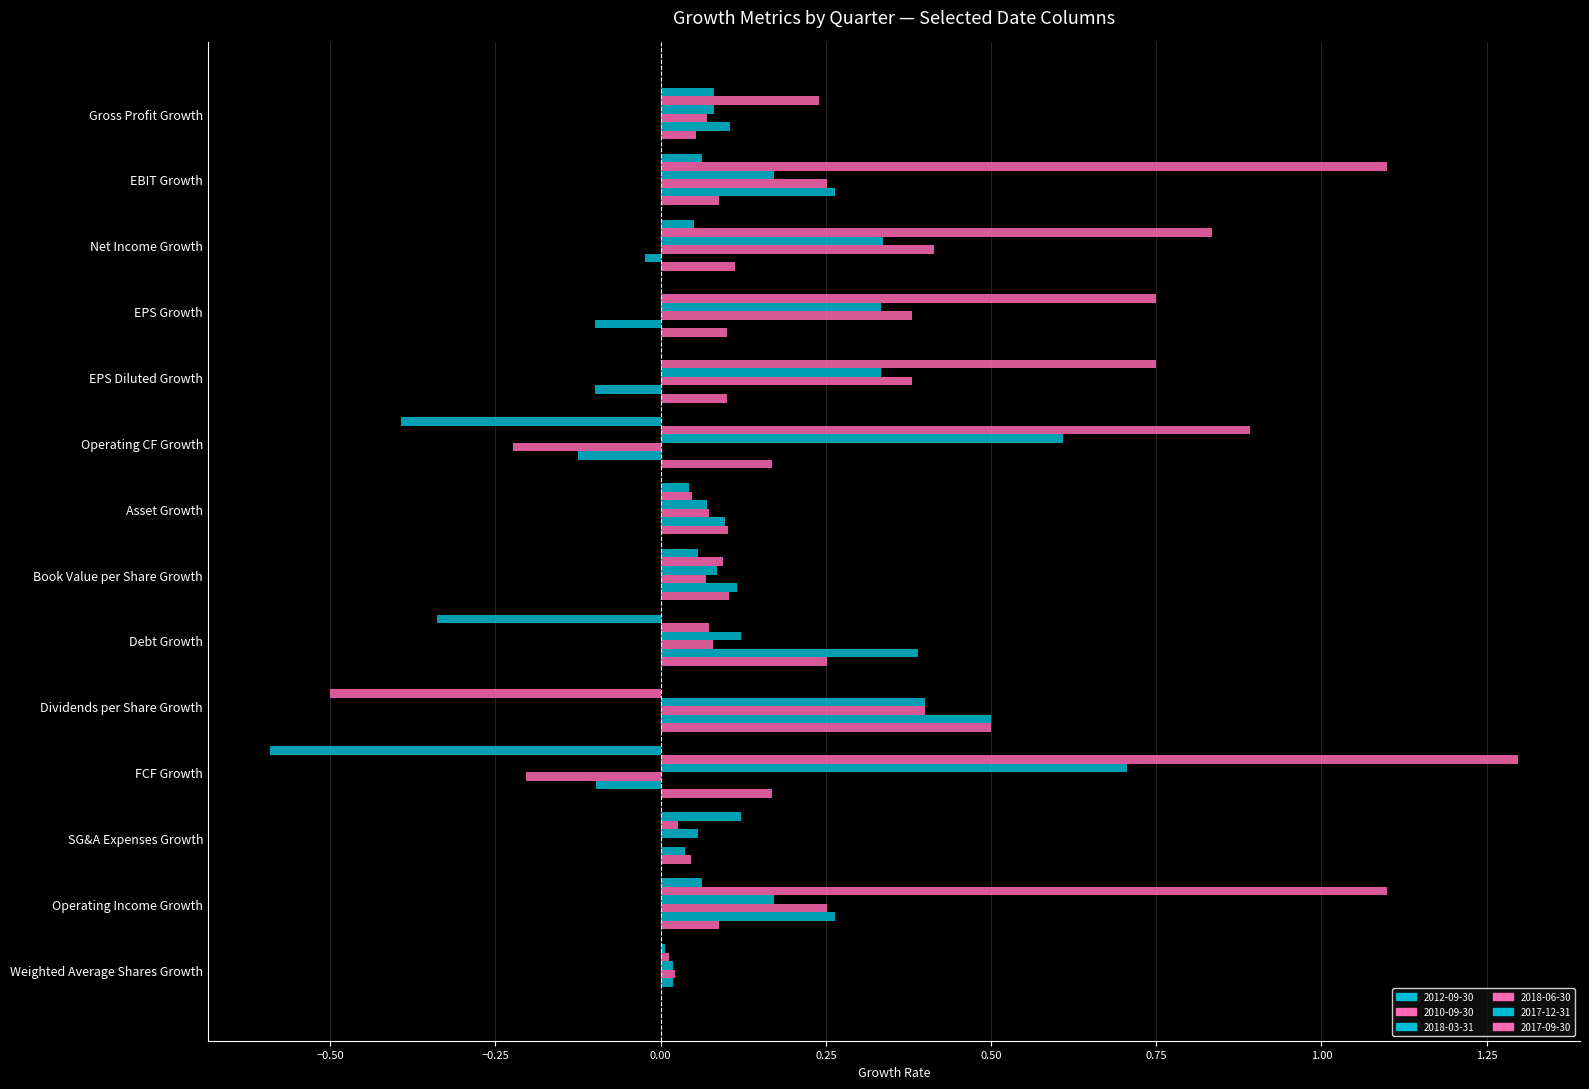

What is the label of the 6th bar from the left?

Operating CF Growth